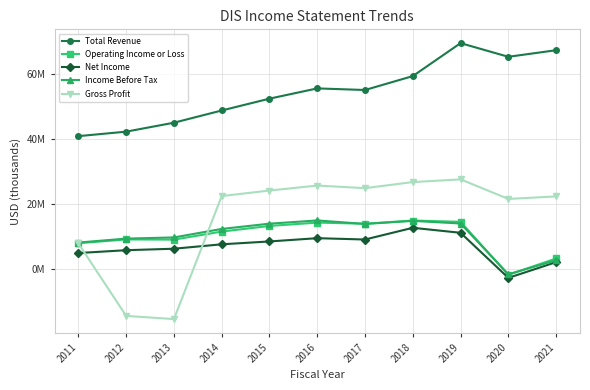

What are all the series names shown in the legend?

Total Revenue, Operating Income or Loss, Net Income, Income Before Tax, Gross Profit